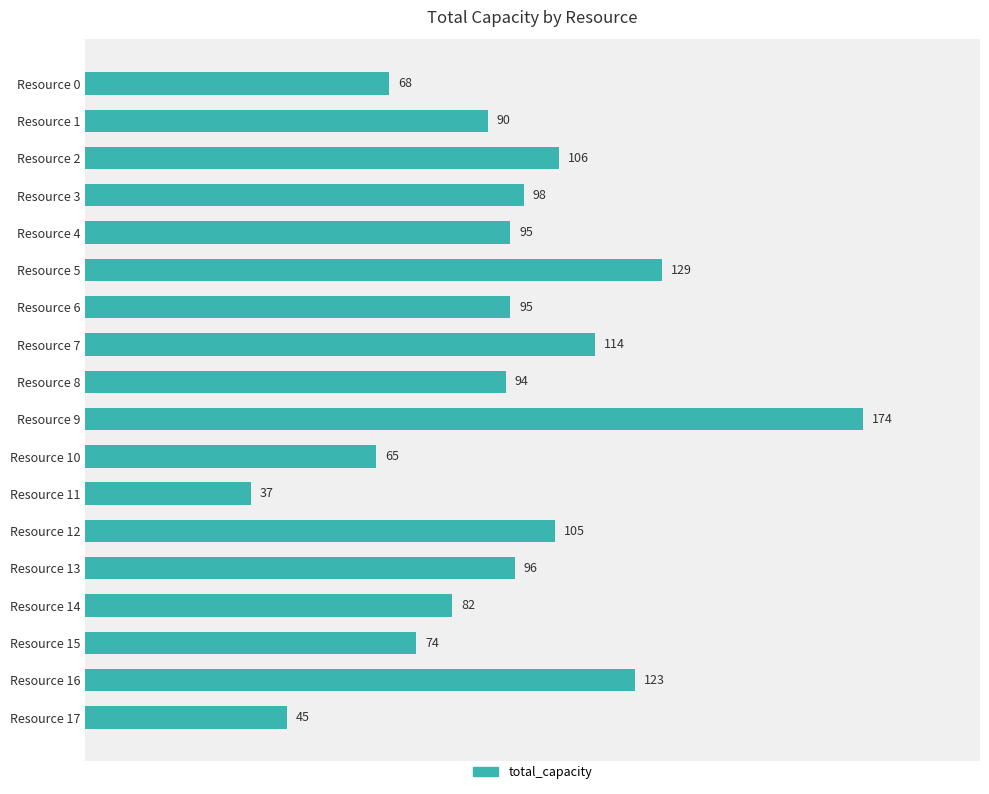

Count the number of categories in the chart.

18